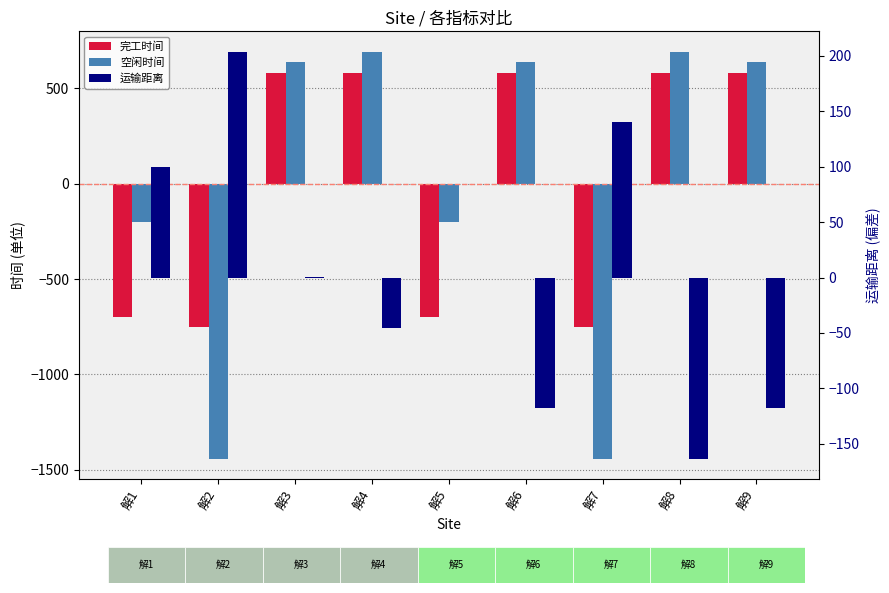

Reading left to right, what are all the values shown in this chart?

完工时间: 解1=-696.7	解2=-748.7	解3=578.2	解4=578.2	解5=-696.7	解6=578.2	解7=-748.7	解8=578.2	解9=578.2
空闲时间: 解1=-202.6	解2=-1443.1	解3=635.8	解4=692.0	解5=-202.6	解6=635.8	解7=-1443.1	解8=692.0	解9=635.8
运输距离: 解1=99.8	解2=203.9	解3=0.6	解4=-45.6	解5=-0.3	解6=-117.5	解7=140.4	解8=-163.7	解9=-117.5